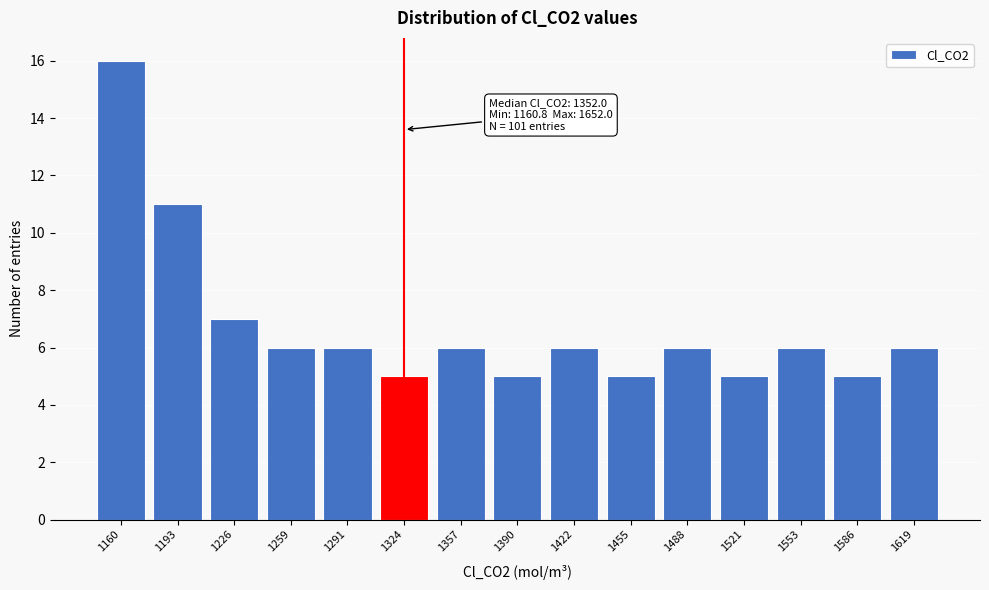

Reading left to right, what are all the values shown in this chart?

1160=16	1193=11	1226=7	1259=6	1291=6	1324=5	1357=6	1390=5	1422=6	1455=5	1488=6	1521=5	1553=6	1586=5	1619=6